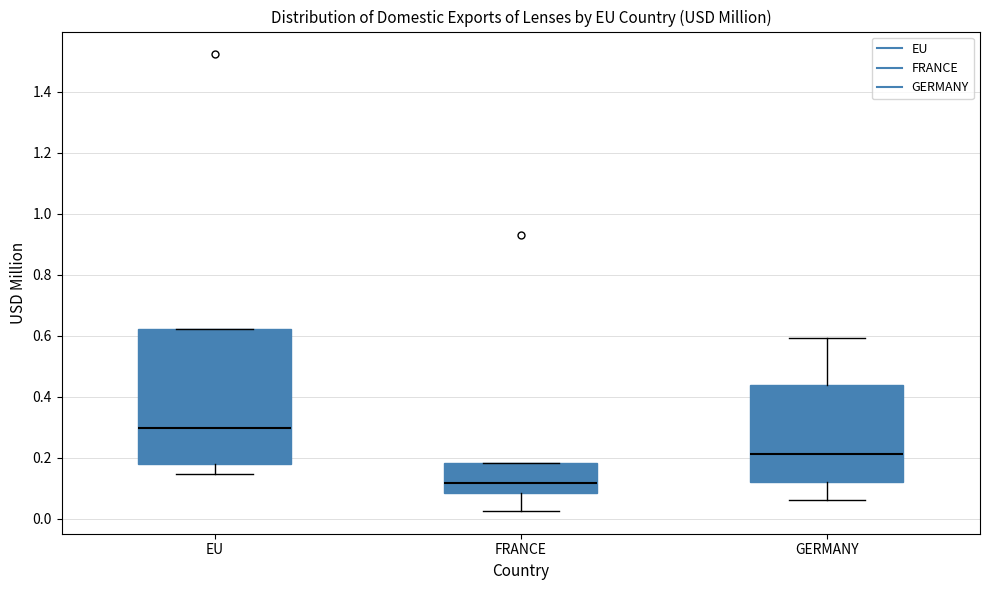

Comparing the boxes themselves (not the whiskers), which one is the tallest?

EU